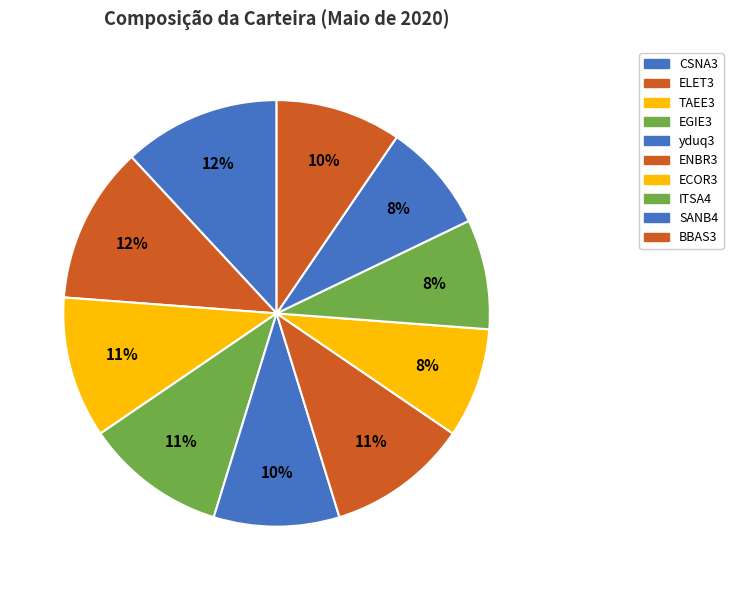

Does any single category account for the majority?

No